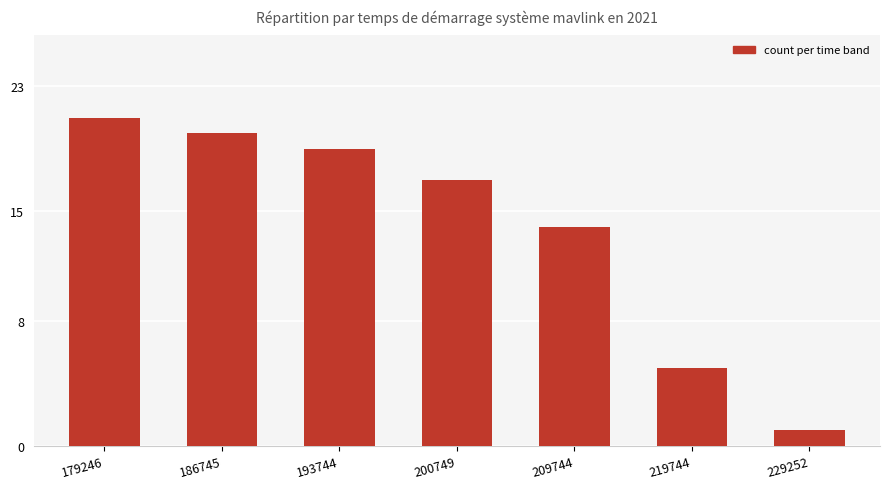

What is the maximum value shown in the chart?

21